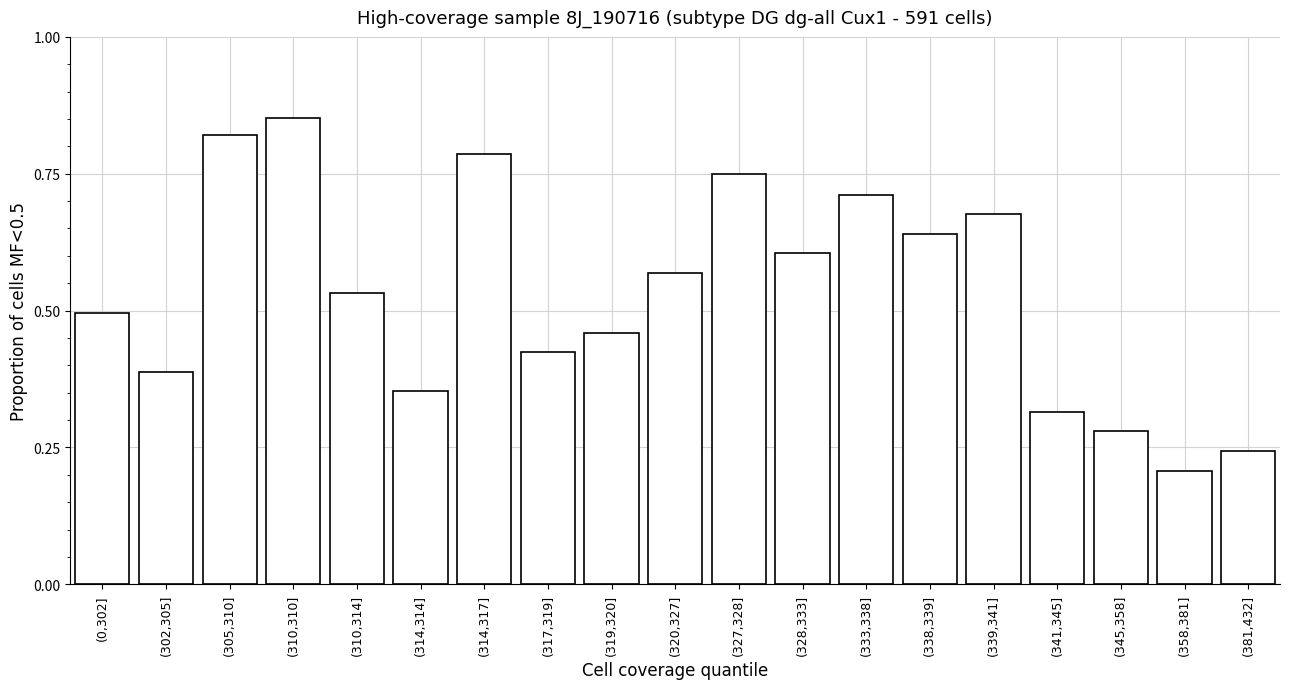

Which label corresponds to the largest value in the chart?

(310,310]